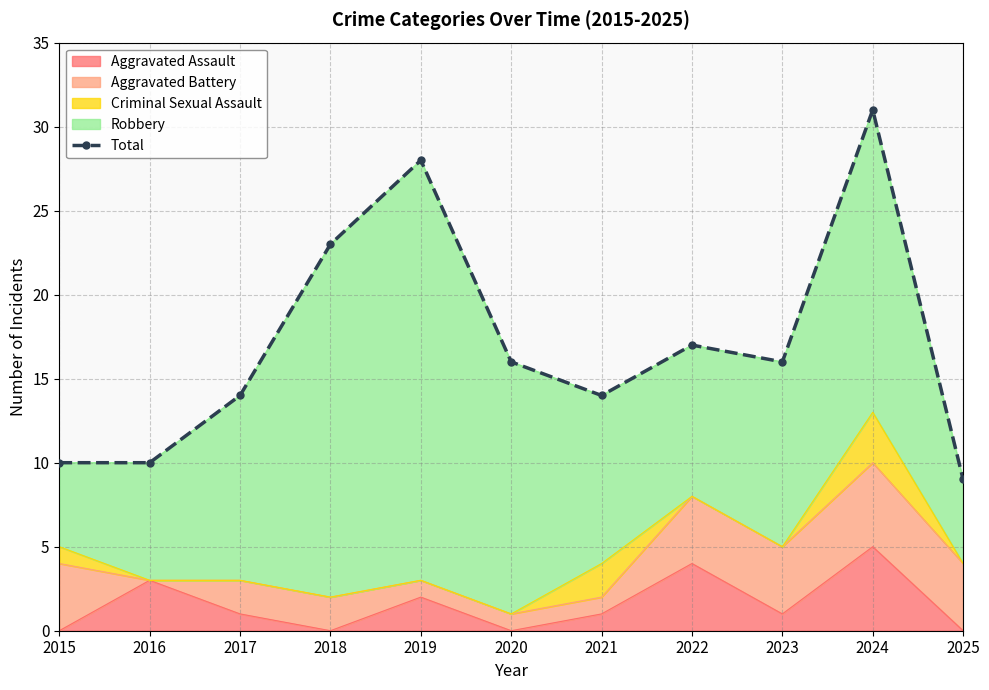

The chart shows a value of 21 at 2017. True or false?

False